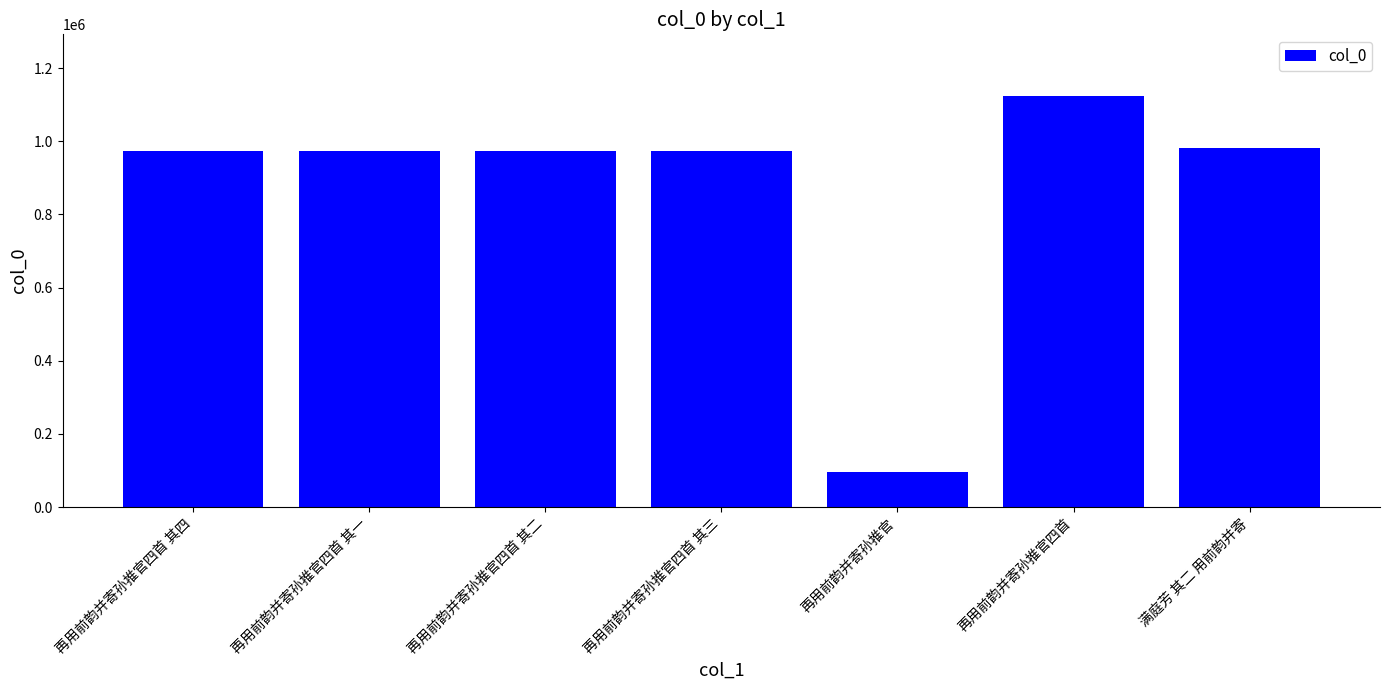

What is the label of the 6th bar from the right?

再用前韵并寄孙推官四首 其一